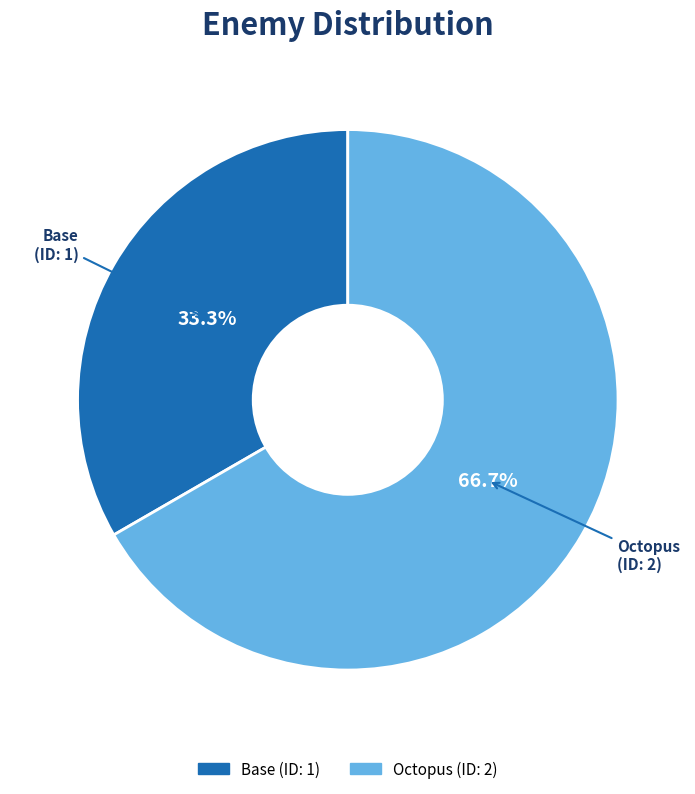

What percentage is the Octopus slice, to the nearest percent?

67%